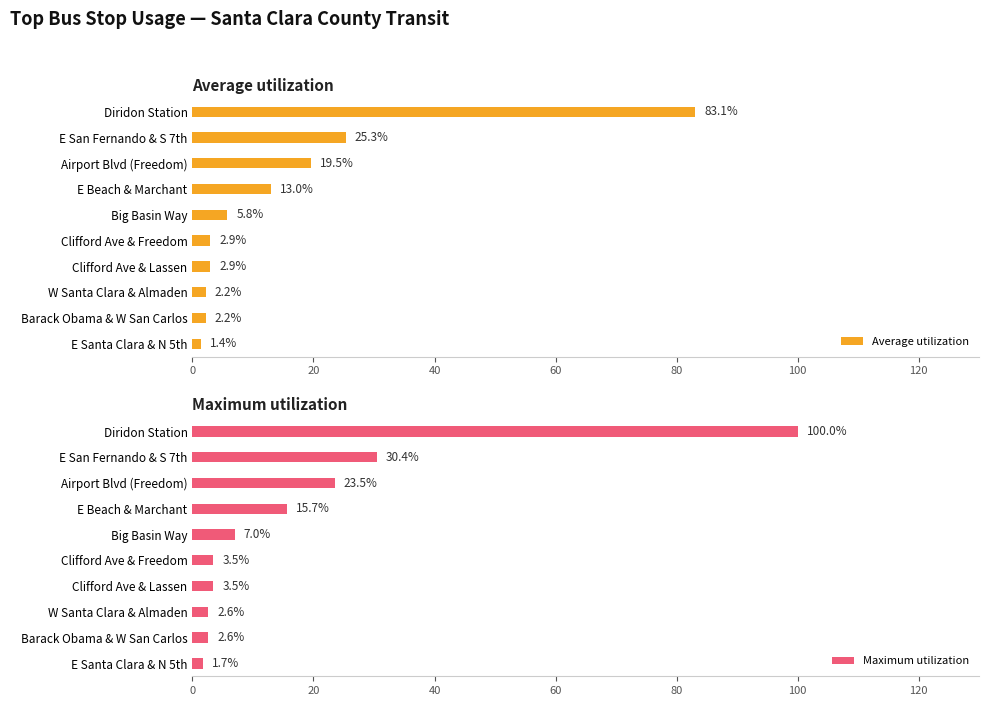

True or false: Average utilization has a value of 5.4 at E Beach & Marchant.

False